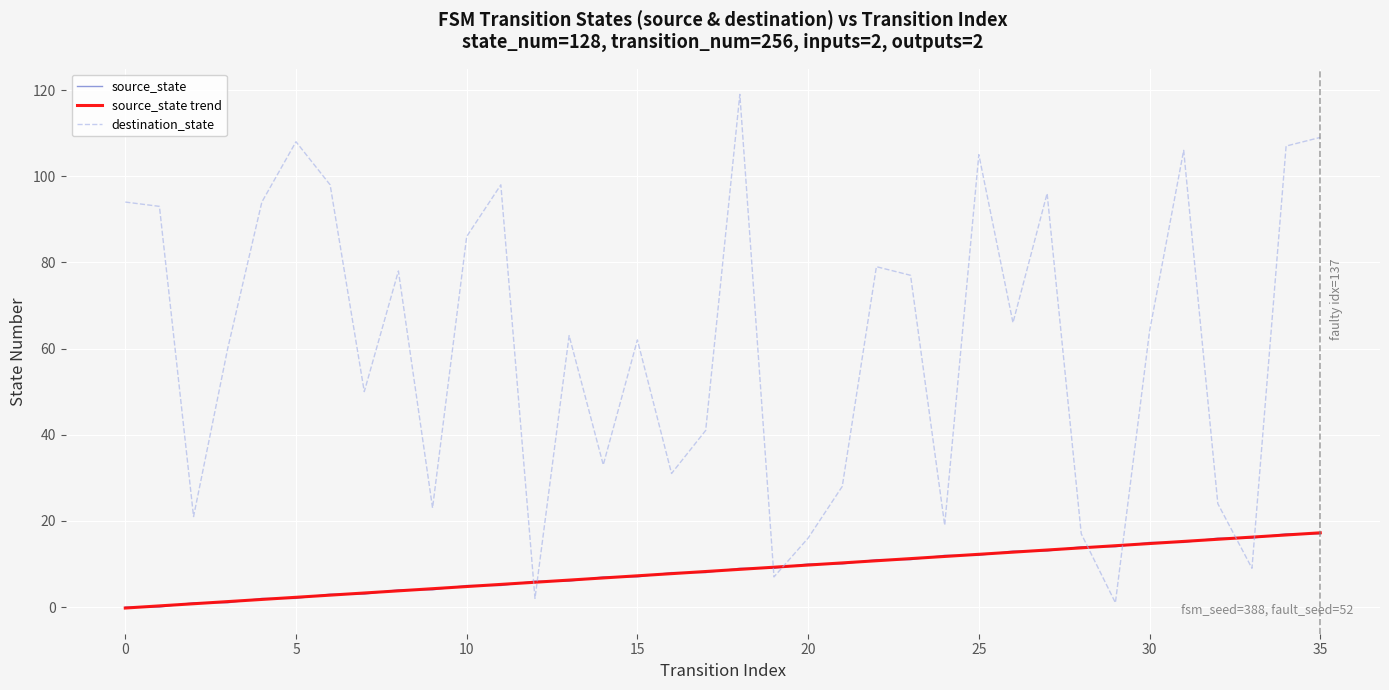

Which series has the largest total across all categories?

destination_state